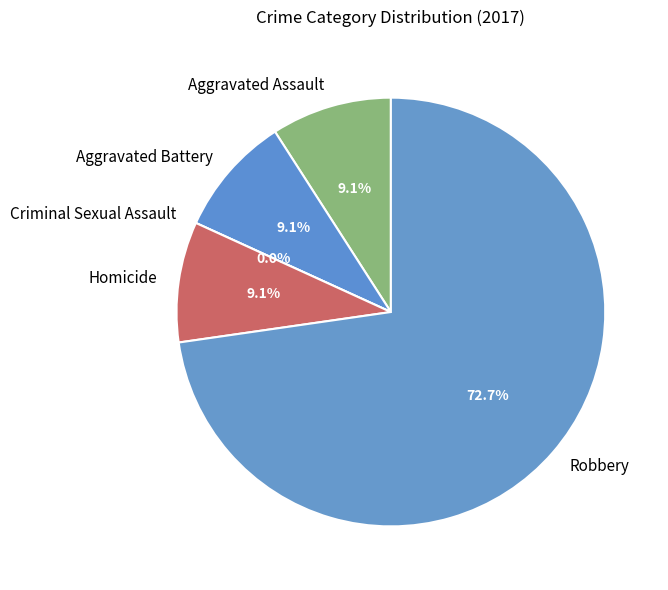

Combined, what portion of the pie is Aggravated Assault and Homicide?

18.2%